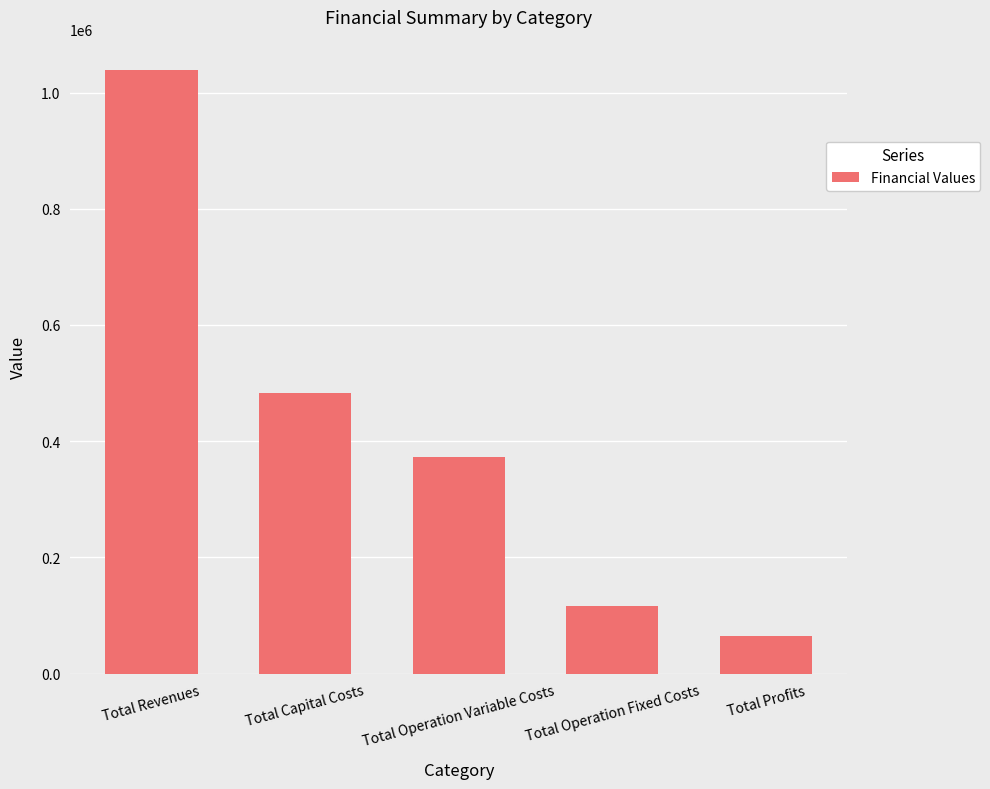

What is the greatest value displayed?

1038986.1